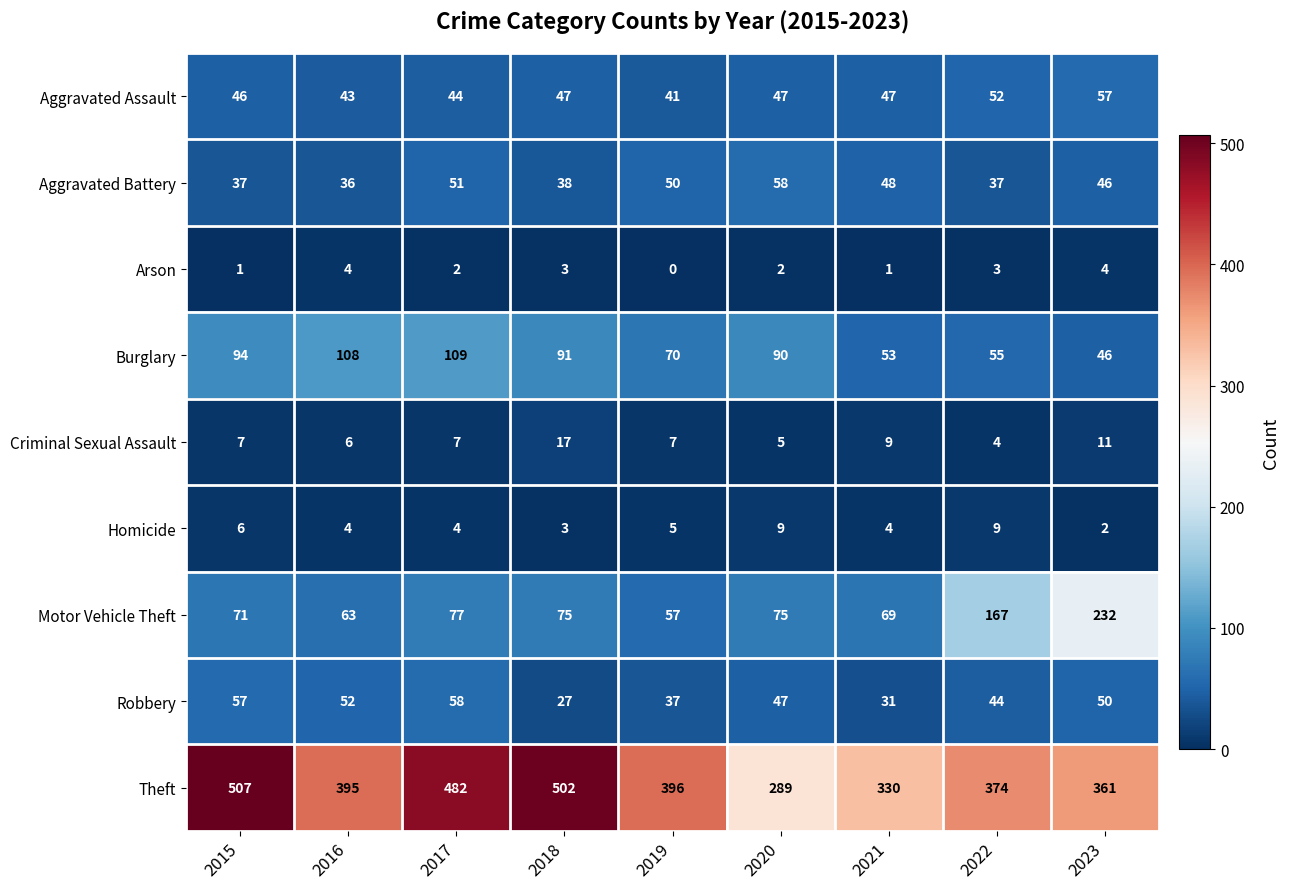

What value does the Theft series have at 2022, to the nearest 5?

375